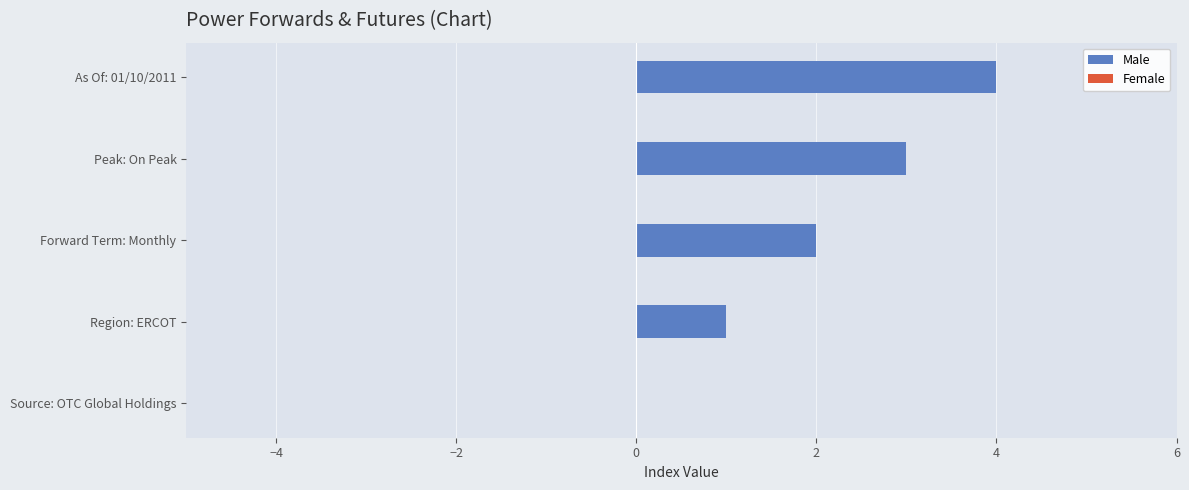

Count the number of data series in this chart.

1